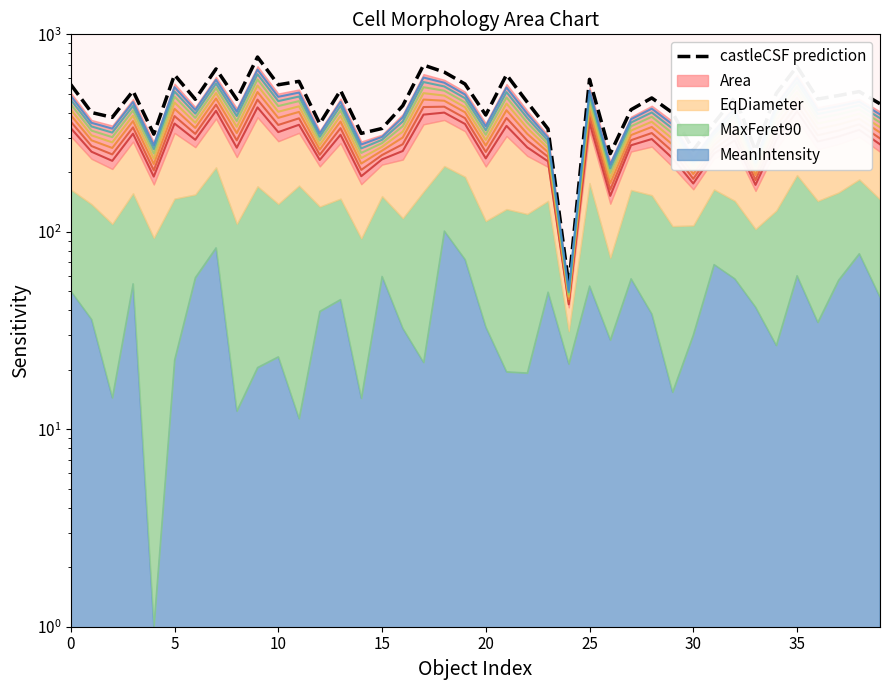

What is the minimum value shown in the chart?

53.9